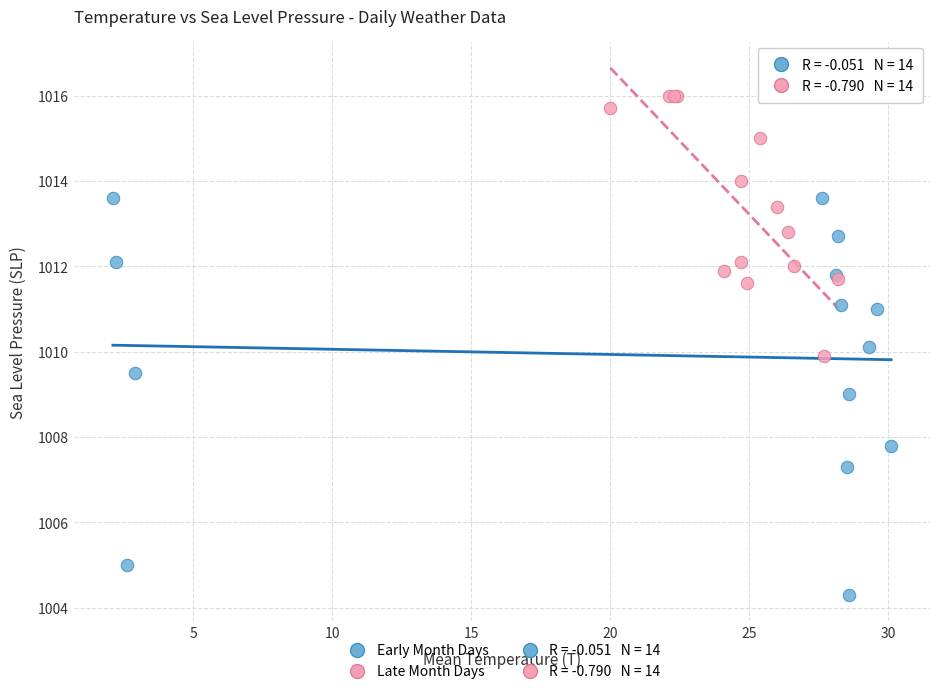

Which series contains the highest Y value?

Late Month Days